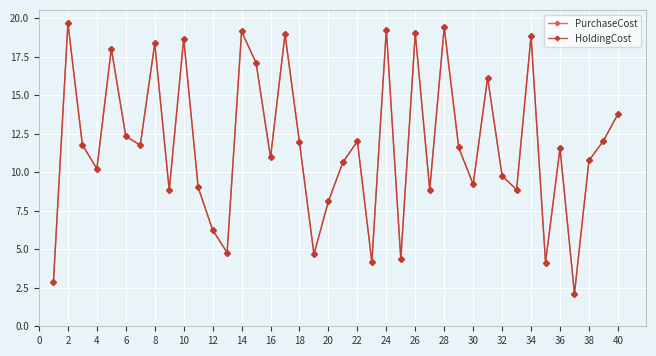

How many lines are shown in the chart?

2